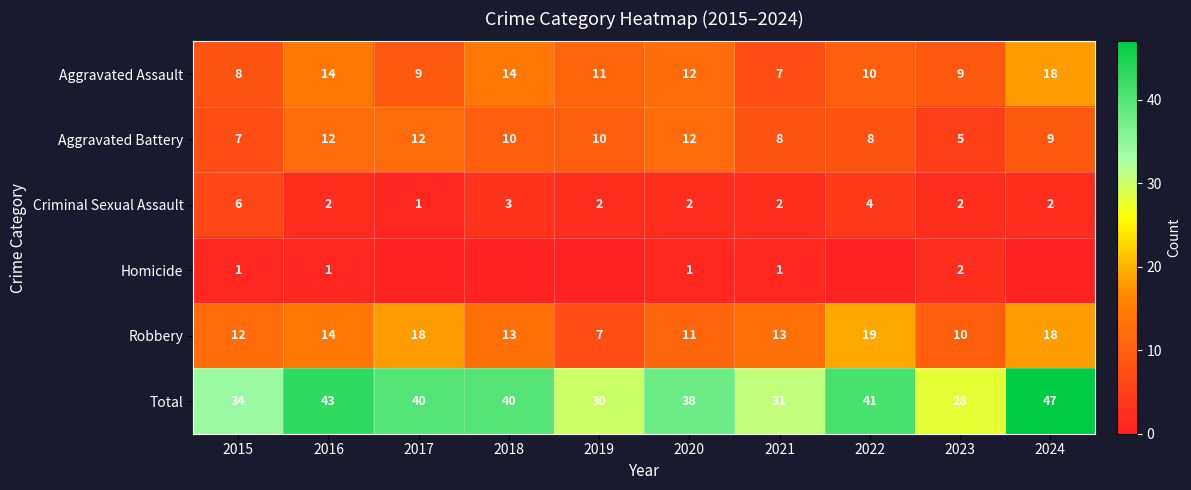

What is the sum of all Aggravated Assault values?

112